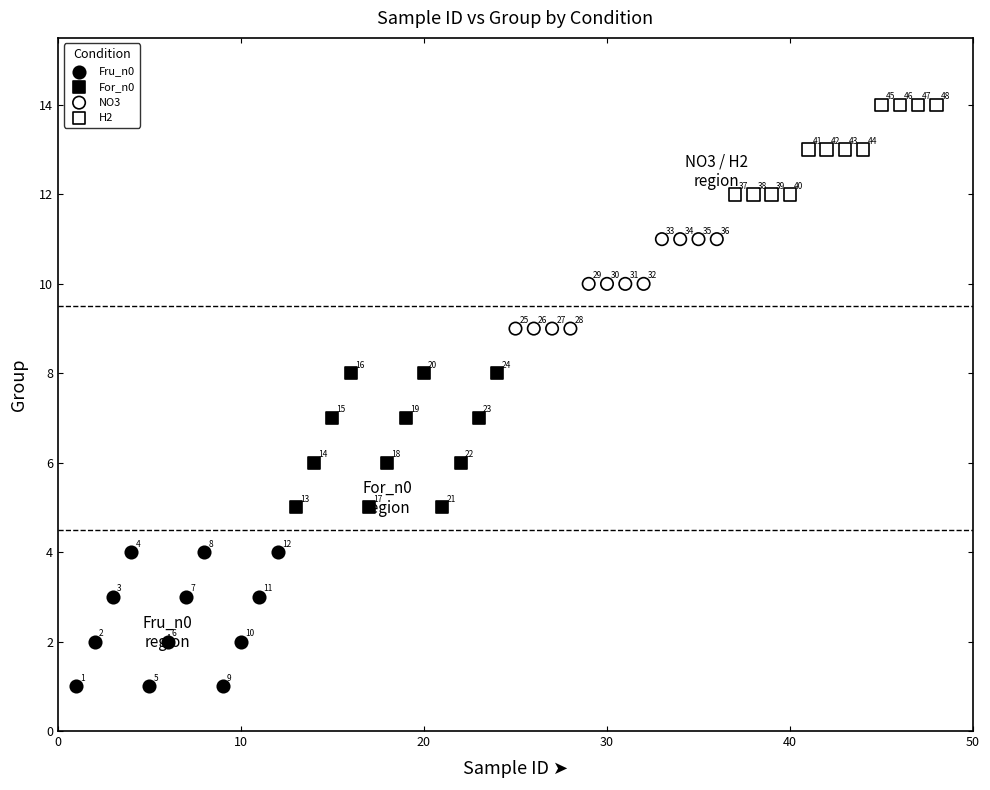

Which series reaches the maximum Y coordinate?

H2